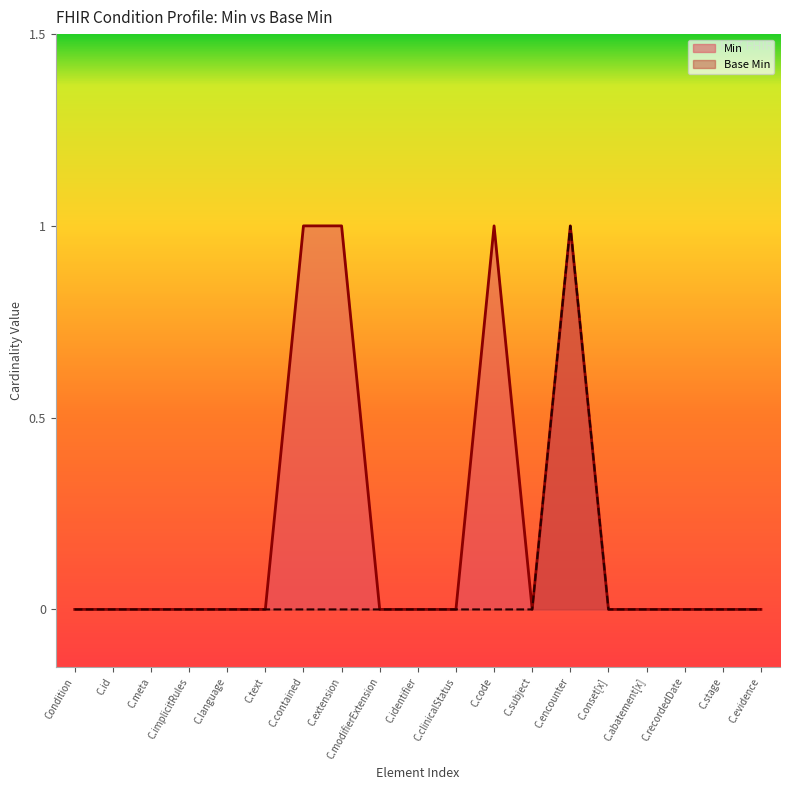

What position from the right is C.language?

15